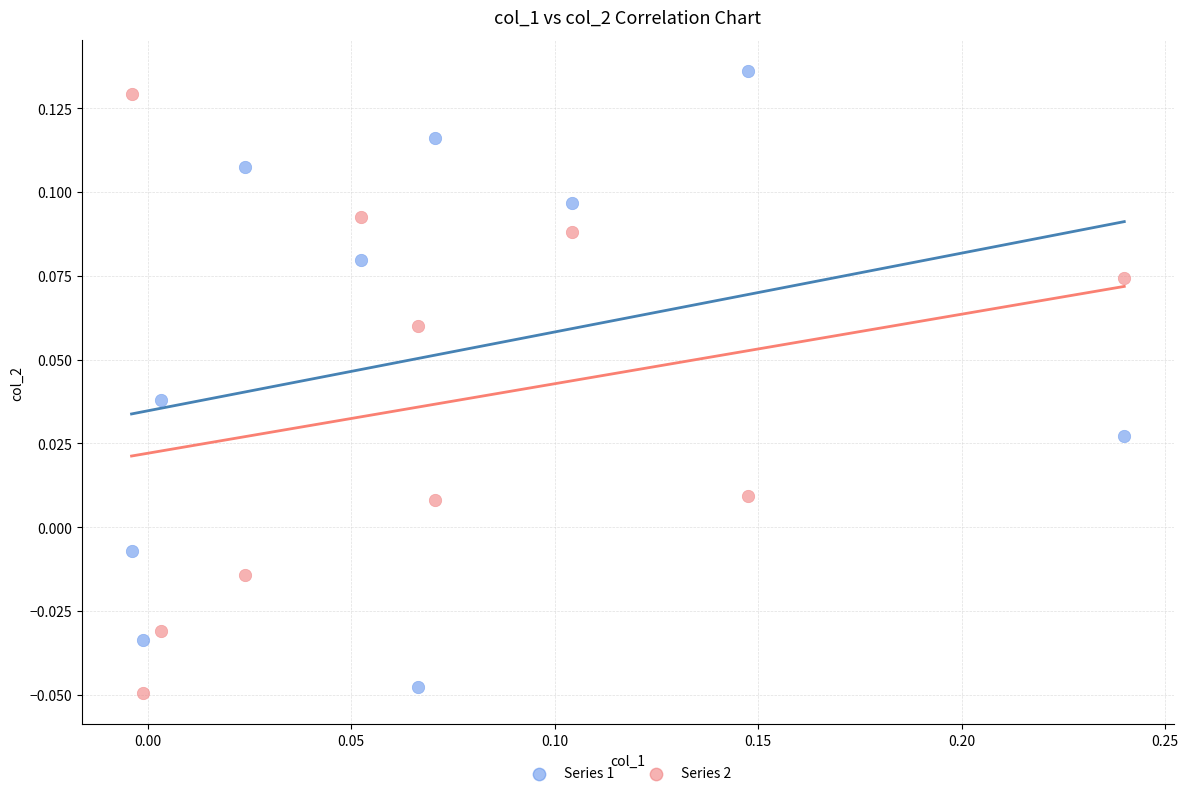

Which series has the widest spread of Y values?

Series 1